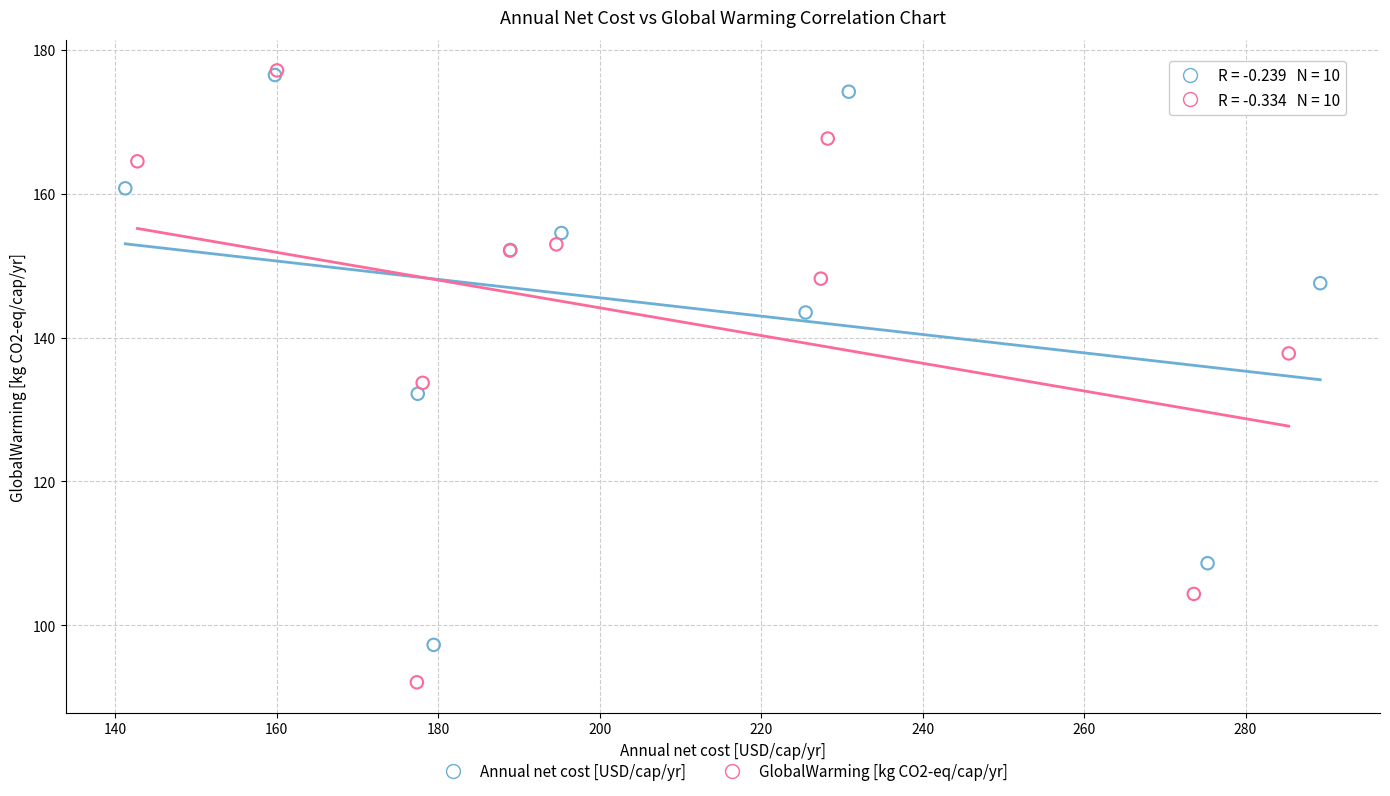

Which series has the widest spread of Y values?

GlobalWarming [kg CO2-eq/cap/yr]